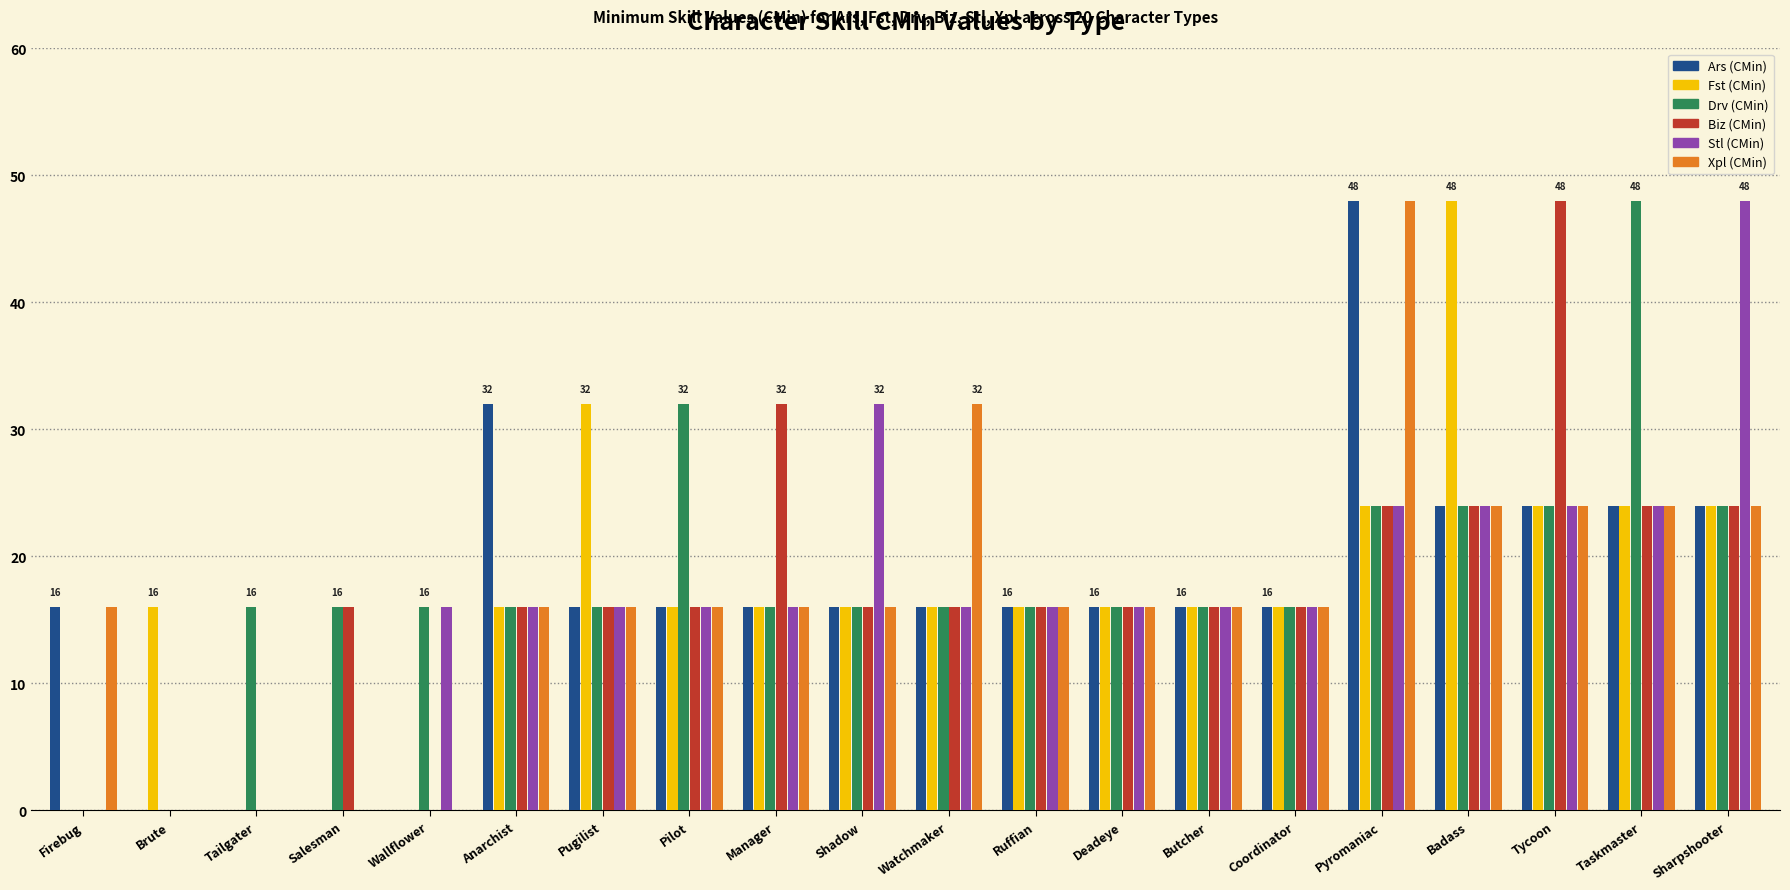

Is the value of Stl (CMin) at Brute greater than the value of Drv (CMin) at Coordinator?

No